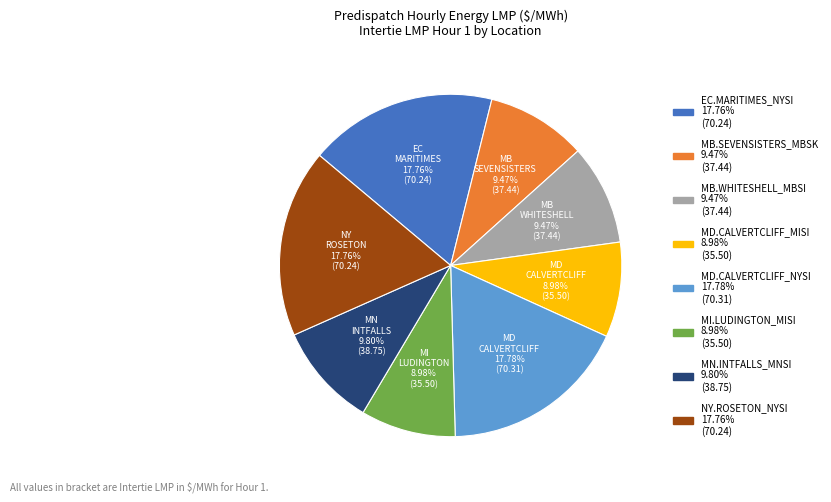

How many segments does this pie chart have?

8